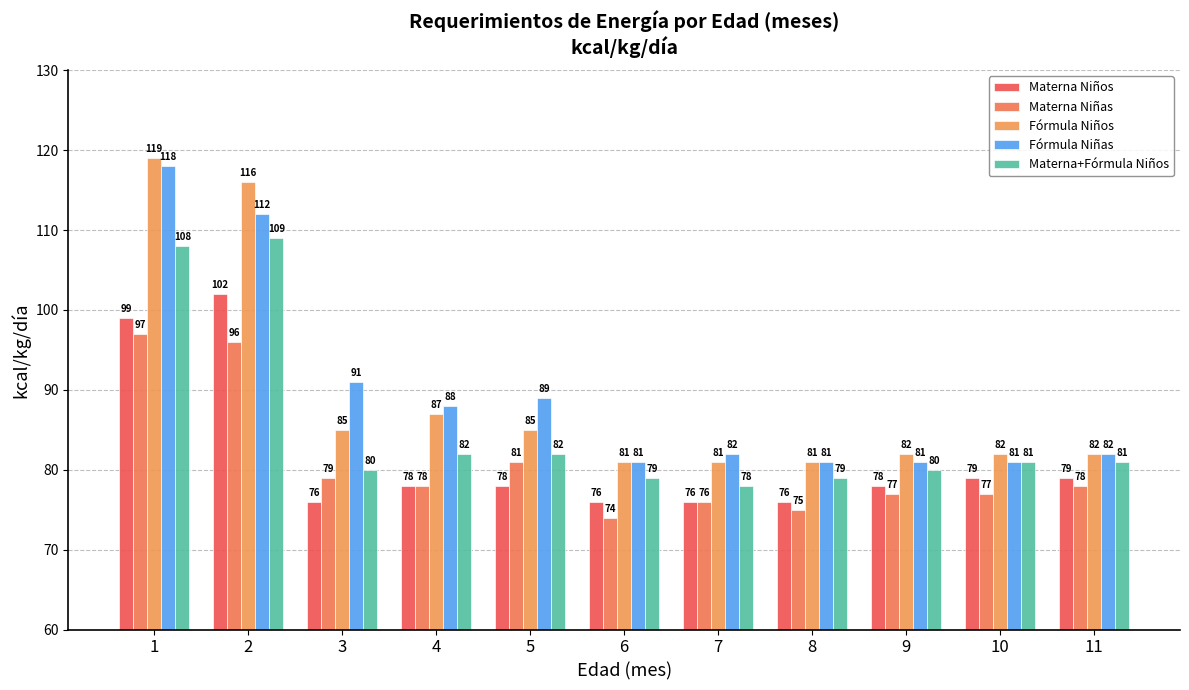

Between 7 and 11, which series saw the biggest shift?

Materna Niños